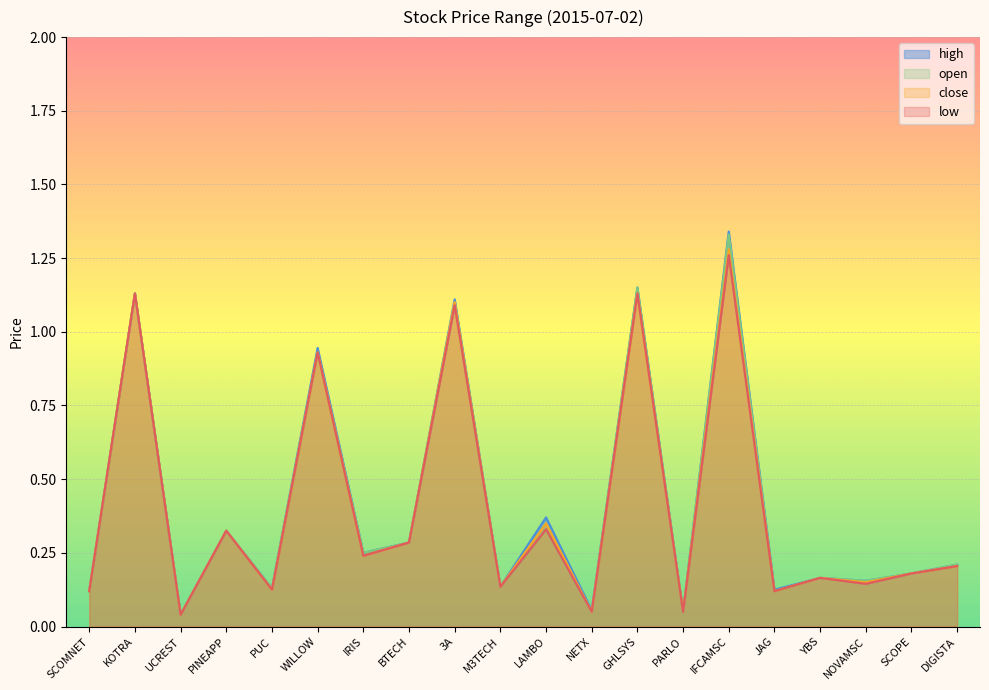

Reading left to right, list all the values displayed in this chart.

open: SCOMNET=0.1	KOTRA=1.1	UCREST=0.0	PINEAPP=0.3	PUC=0.1	WILLOW=0.9	IRIS=0.2	BTECH=0.3	3A=1.1	M3TECH=0.1	LAMBO=0.3	NETX=0.1	GHLSYS=1.1	PARLO=0.1	IFCAMSC=1.3	JAG=0.1	YBS=0.2	NOVAMSC=0.2	SCOPE=0.2	DIGISTA=0.2
high: SCOMNET=0.1	KOTRA=1.1	UCREST=0.0	PINEAPP=0.3	PUC=0.1	WILLOW=0.9	IRIS=0.2	BTECH=0.3	3A=1.1	M3TECH=0.1	LAMBO=0.4	NETX=0.1	GHLSYS=1.1	PARLO=0.1	IFCAMSC=1.3	JAG=0.1	YBS=0.2	NOVAMSC=0.2	SCOPE=0.2	DIGISTA=0.2
low: SCOMNET=0.1	KOTRA=1.1	UCREST=0.0	PINEAPP=0.3	PUC=0.1	WILLOW=0.9	IRIS=0.2	BTECH=0.3	3A=1.1	M3TECH=0.1	LAMBO=0.3	NETX=0.1	GHLSYS=1.1	PARLO=0.1	IFCAMSC=1.3	JAG=0.1	YBS=0.2	NOVAMSC=0.1	SCOPE=0.2	DIGISTA=0.2
close: SCOMNET=0.1	KOTRA=1.1	UCREST=0.0	PINEAPP=0.3	PUC=0.1	WILLOW=0.9	IRIS=0.2	BTECH=0.3	3A=1.1	M3TECH=0.1	LAMBO=0.3	NETX=0.1	GHLSYS=1.1	PARLO=0.1	IFCAMSC=1.3	JAG=0.1	YBS=0.2	NOVAMSC=0.1	SCOPE=0.2	DIGISTA=0.2